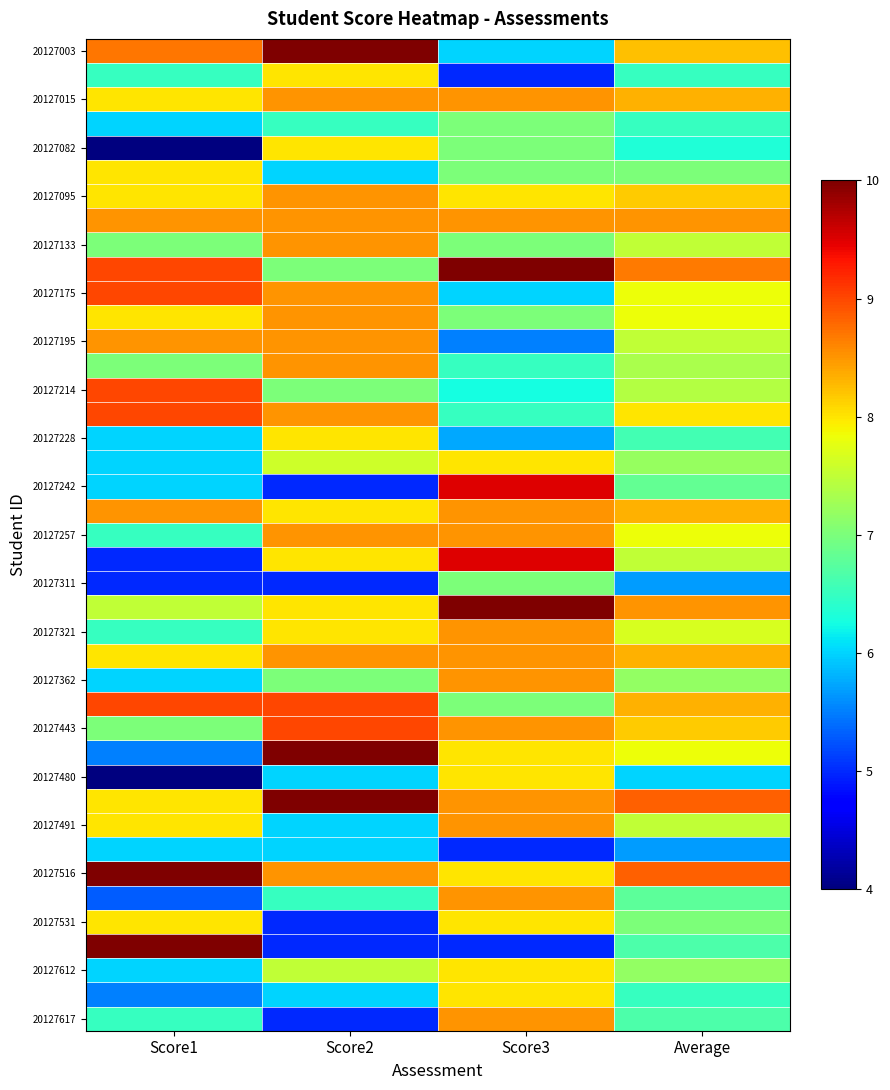

Rank the series at Score1 from lowest to highest value.

20127082, 20127480, 20127278, 20127311, 20127522, 20127459, 20127613, 20127067, 20127228, 20127233, 20127242, 20127362, 20127493, 20127612, 20127010, 20127257, 20127321, 20127617, 20127133, 20127198, 20127443, 20127312, 20127015, 20127084, 20127095, 20127190, 20127336, 20127483, 20127491, 20127531, 20127195, 20127245, 20127003, 20127141, 20127175, 20127214, 20127224, 20127384, 20127516, 20127551